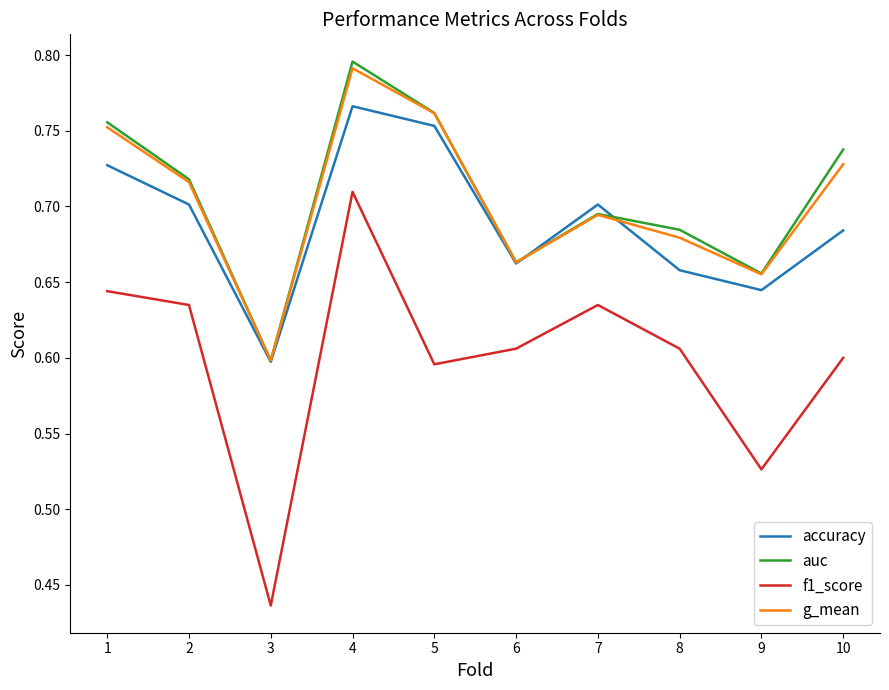

At which label is g_mean closest to 0?

3